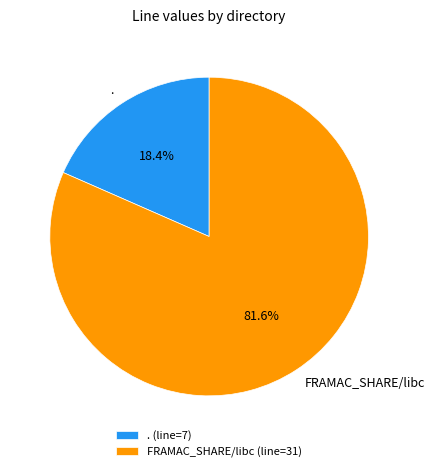

Approximately how many times larger is the value at FRAMAC_SHARE/libc compared to .?

4.4